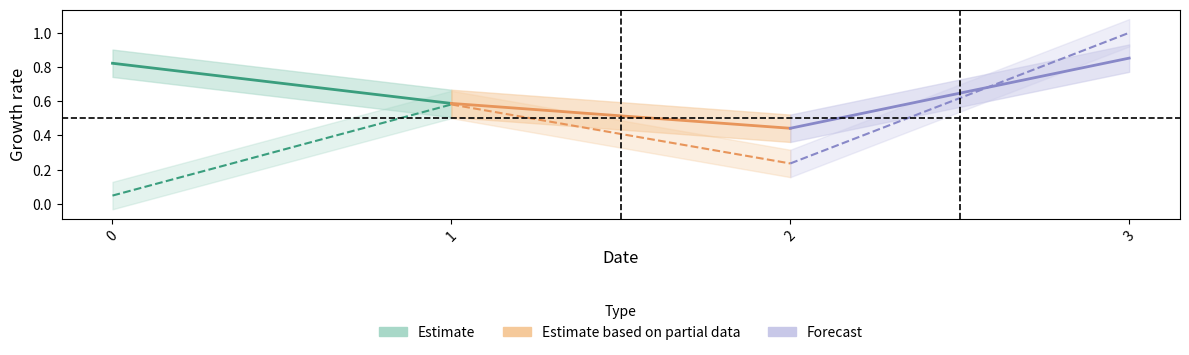

Which category has the highest value across all series?

3